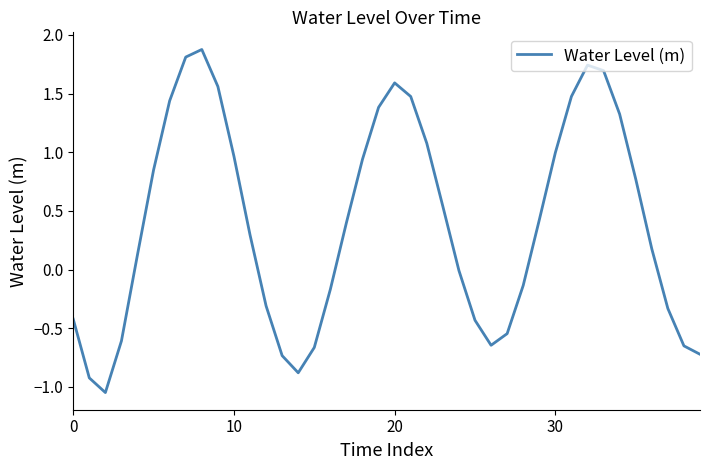

What is the difference between the maximum and minimum values?

2.9